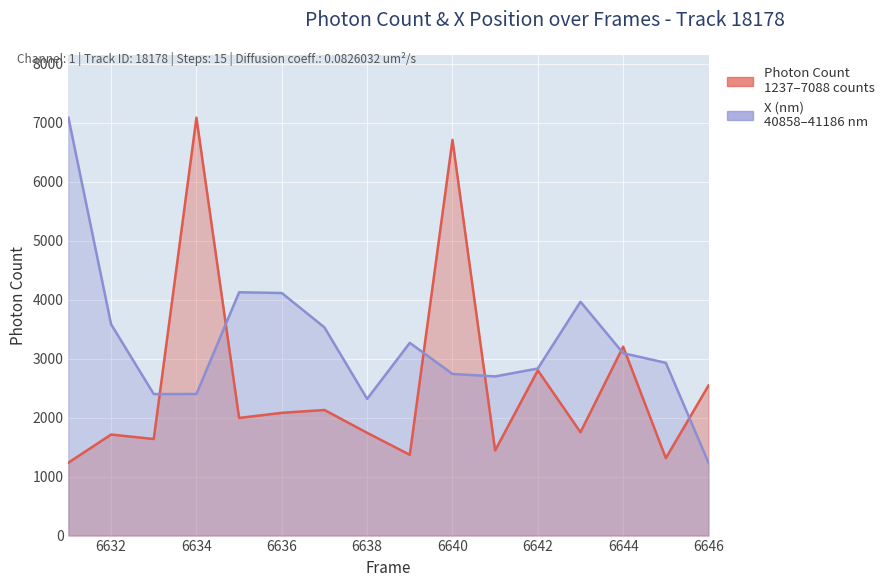

Between 6645 and 6638, which is larger?

6638